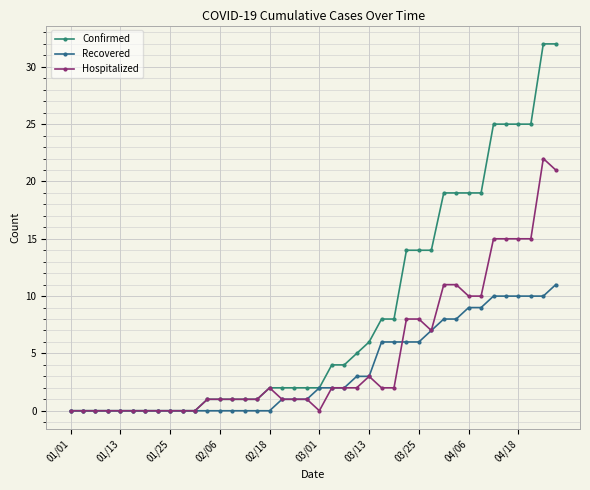

Count the number of categories in the chart.

40